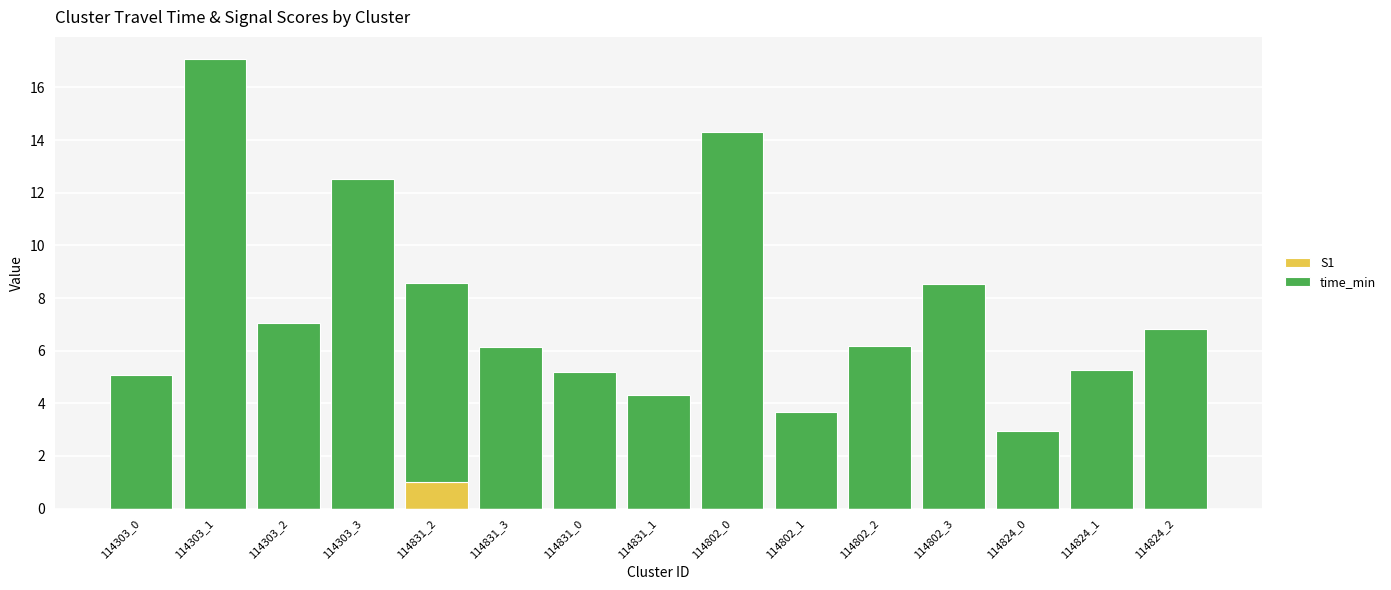

Is it true that S1 equals 0.0 at 114824_0?

True